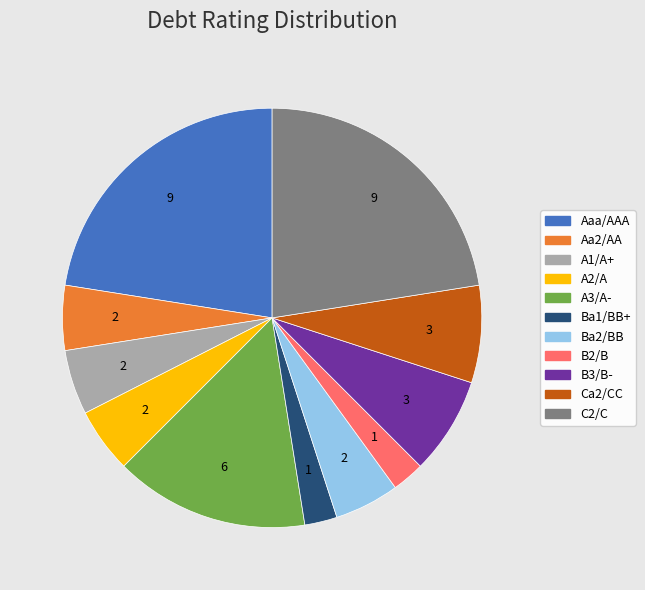

Combined, do Ca2/CC and A3/A- account for over 50%?

No